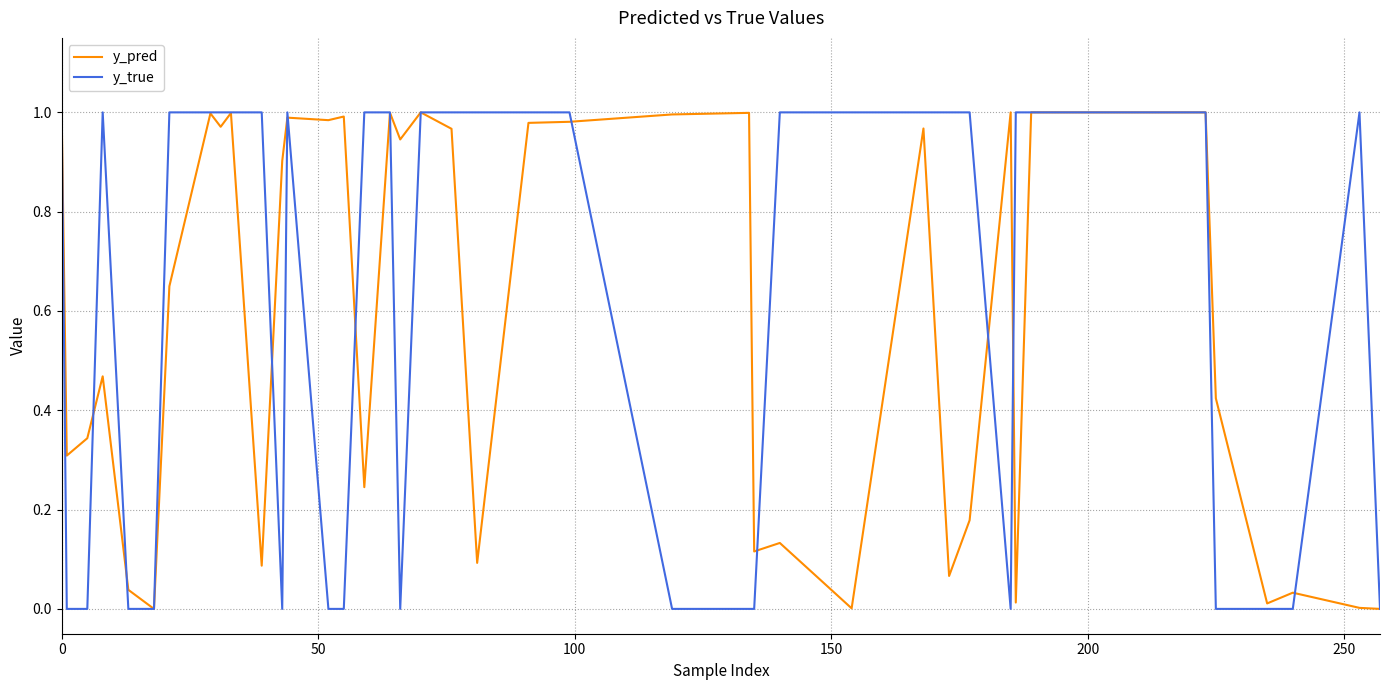

Which series has the largest range (max minus min)?

y_true